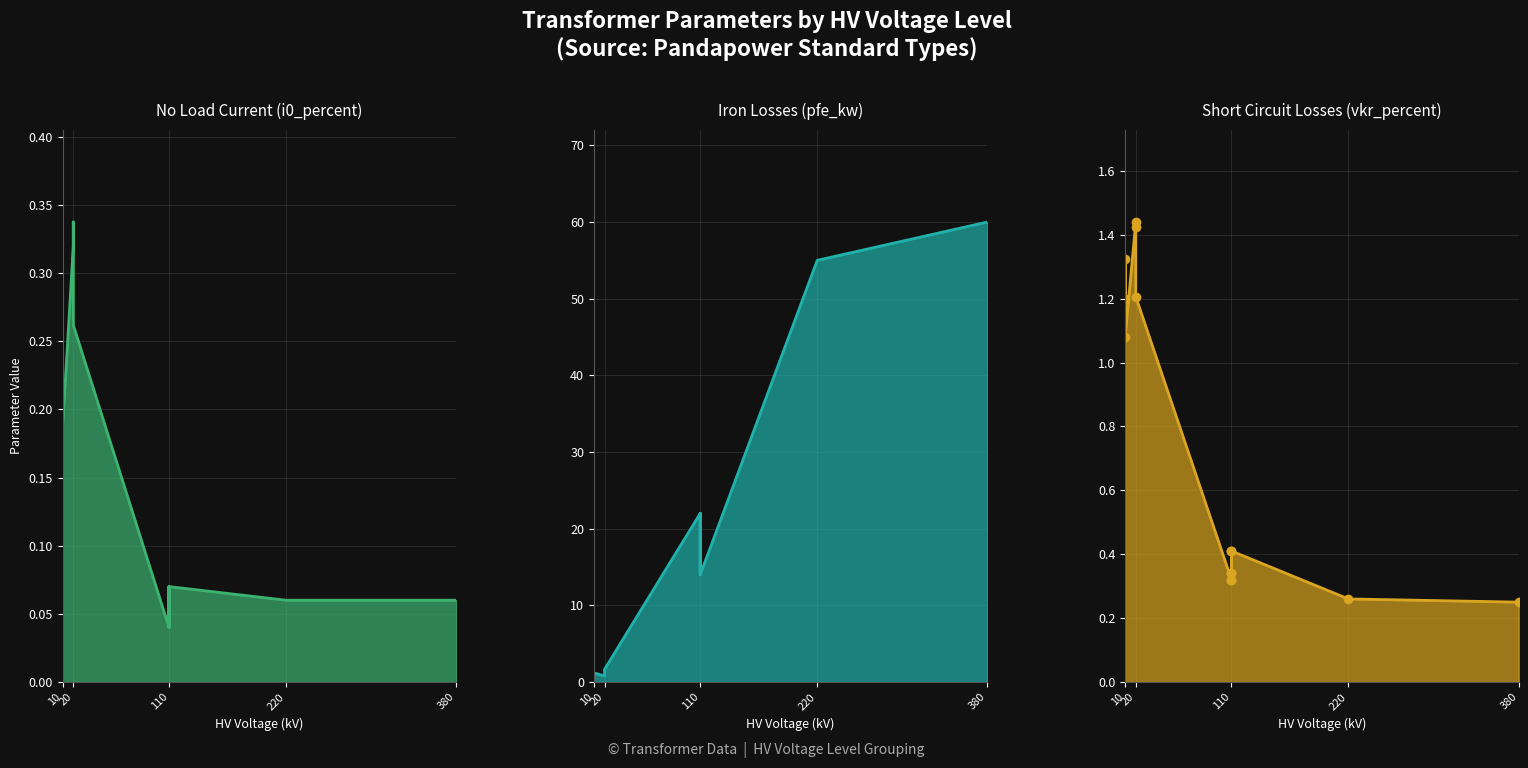

Is it true that pfe_kw equals 30.9 at 40 MVA 110/10 kV?

False